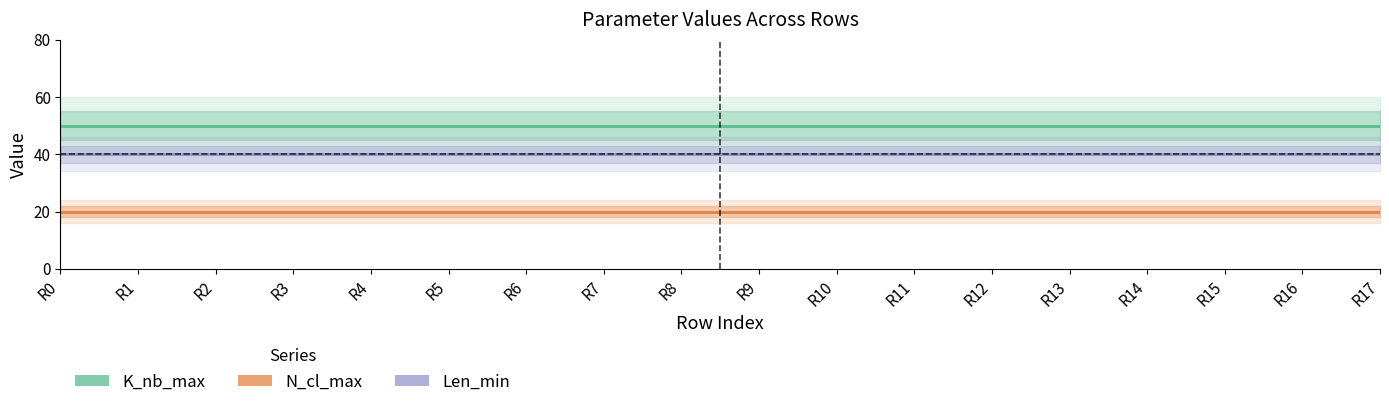

At how many categories does at least one series exceed 37?

18